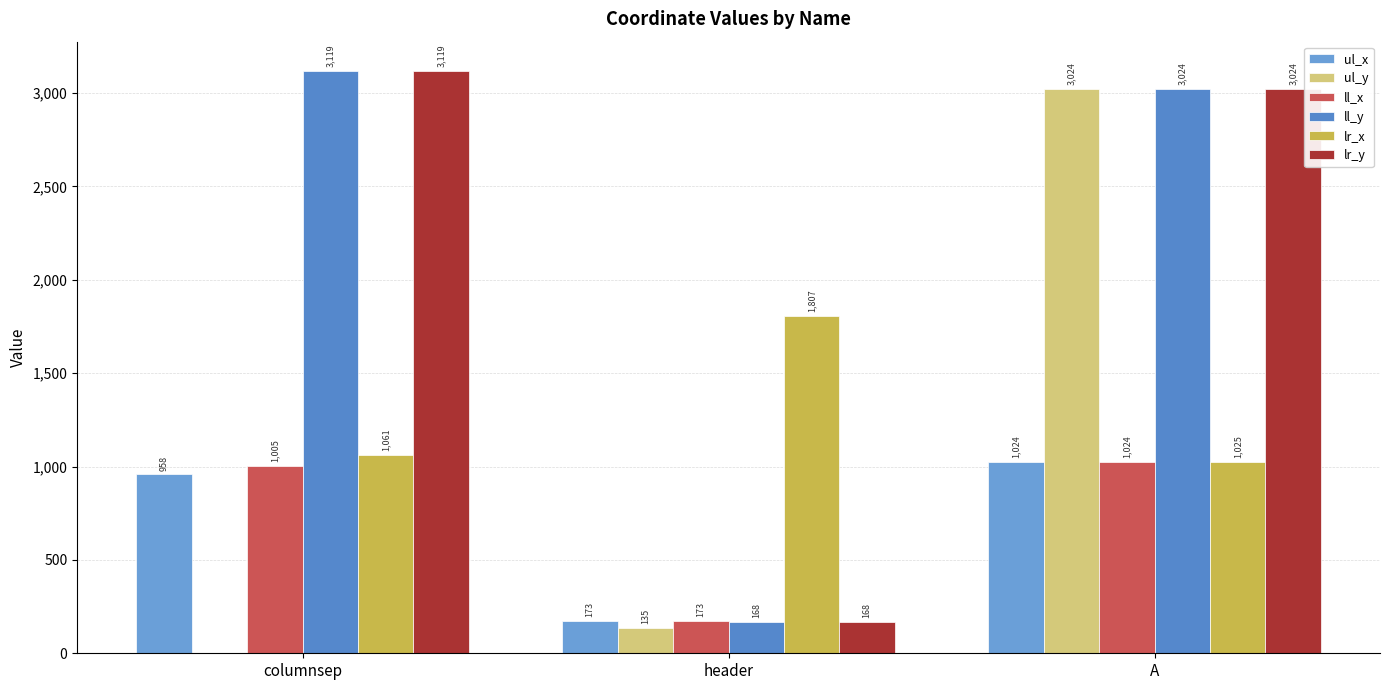

Does the chart contain stacked bars?

No